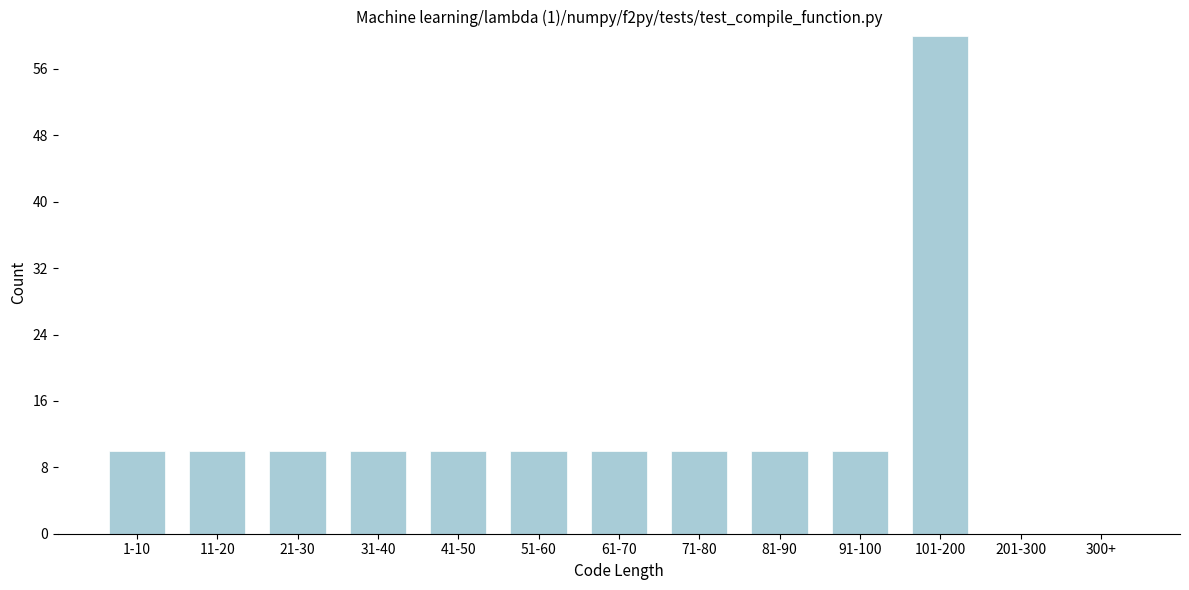

Reading left to right, what are all the values shown in this chart?

1-10=10	11-20=10	21-30=10	31-40=10	41-50=10	51-60=10	61-70=10	71-80=10	81-90=10	91-100=10	101-200=60	201-300=0	300+=0